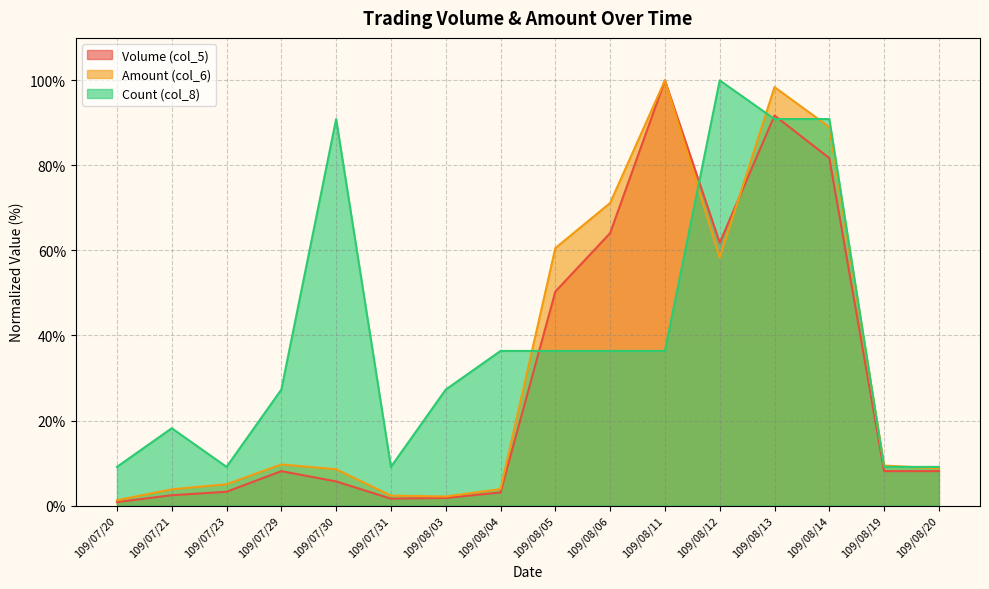

How many series are shown in this chart?

3